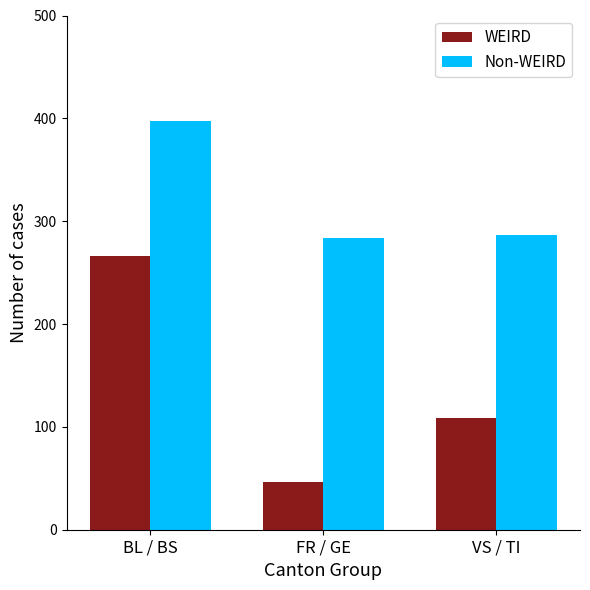

Is the value of WEIRD at BL / BS greater than the value of Non-WEIRD at FR / GE?

No